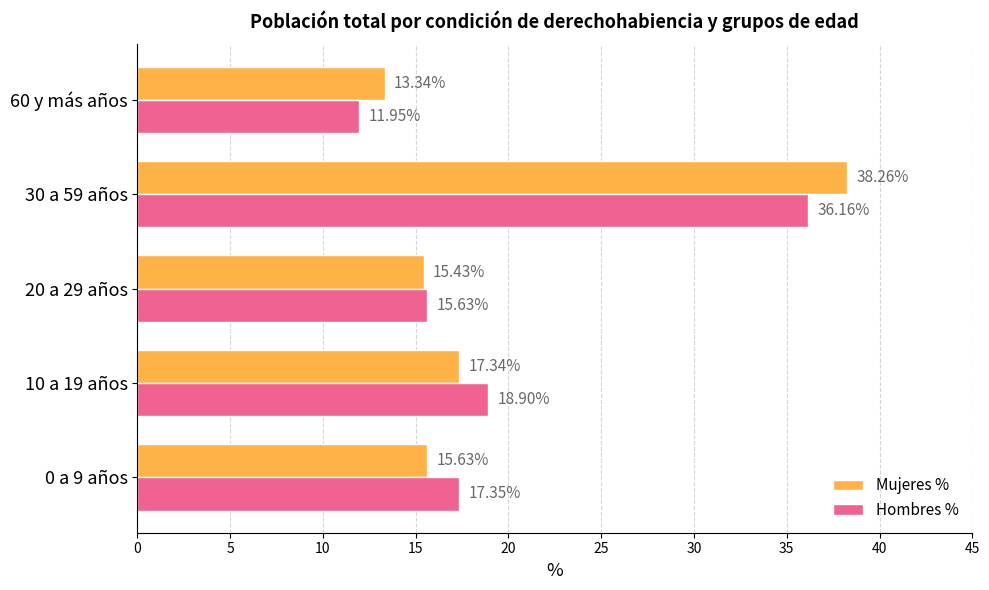

What is the average value of the Mujeres % series?

20.0